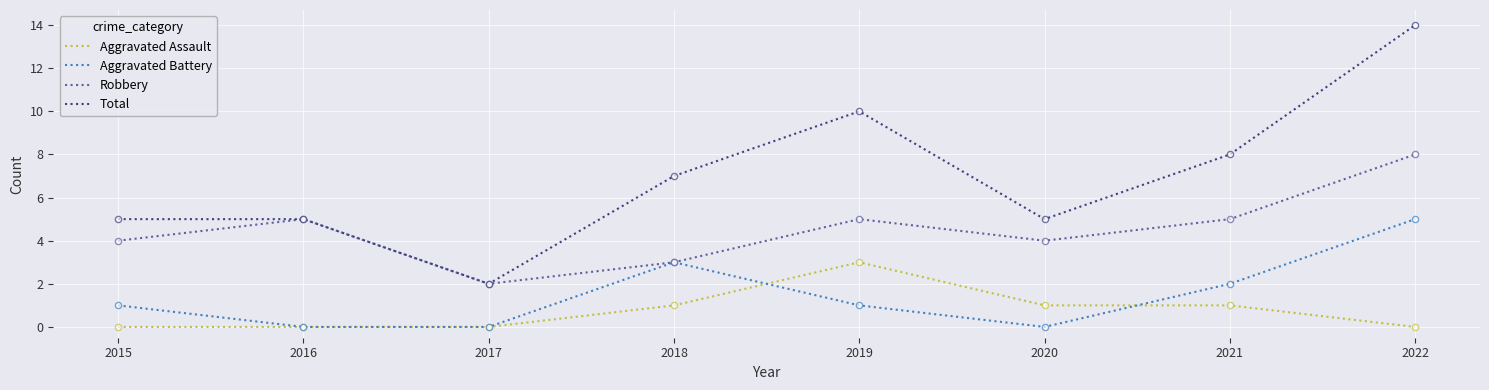

Is the value of Aggravated Battery at 2022 greater than the value of Aggravated Assault at 2018?

Yes